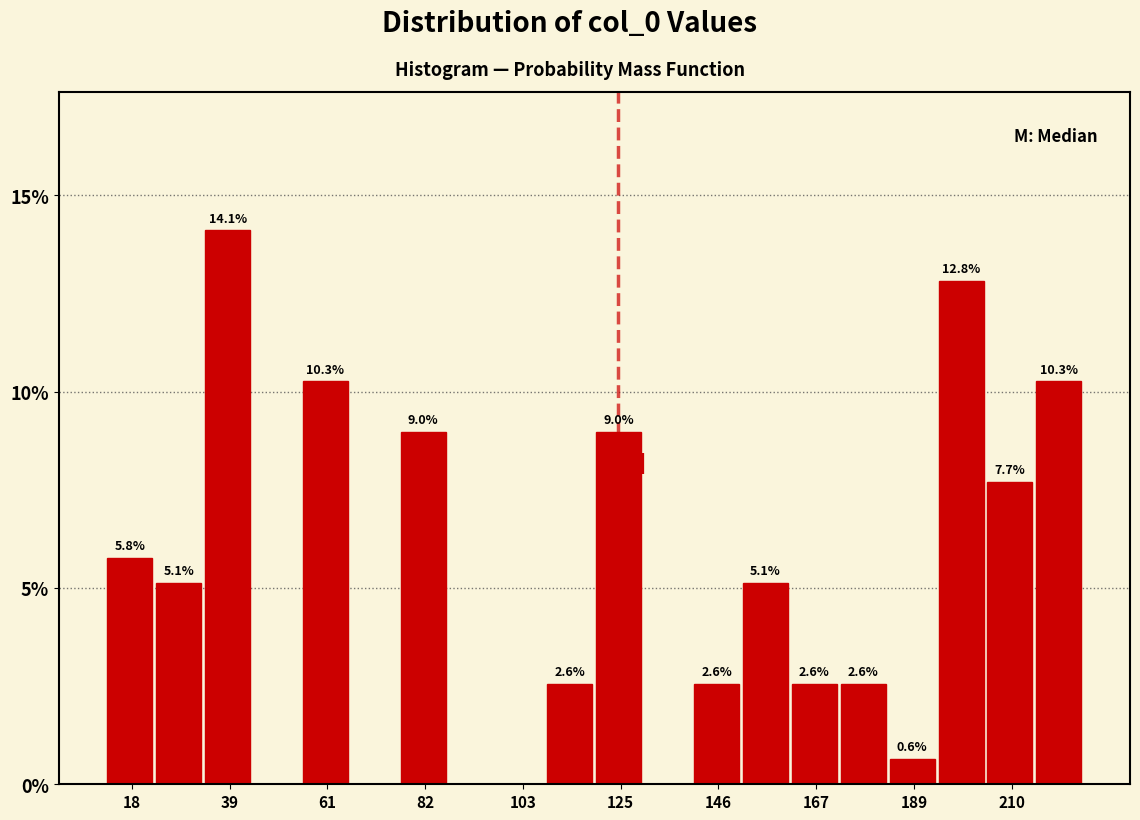

Read against the x-axis, roughly where is the centre of the tallest bar?

40